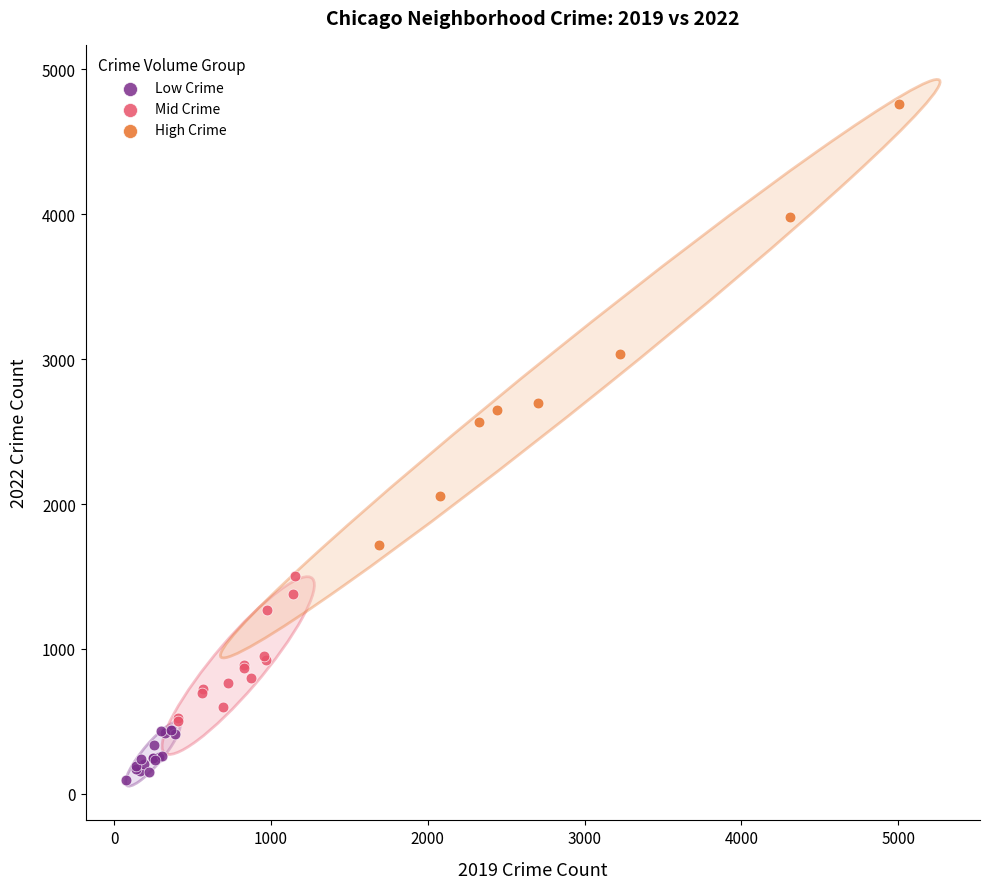

Which series has the largest Y range (max minus min)?

High Crime